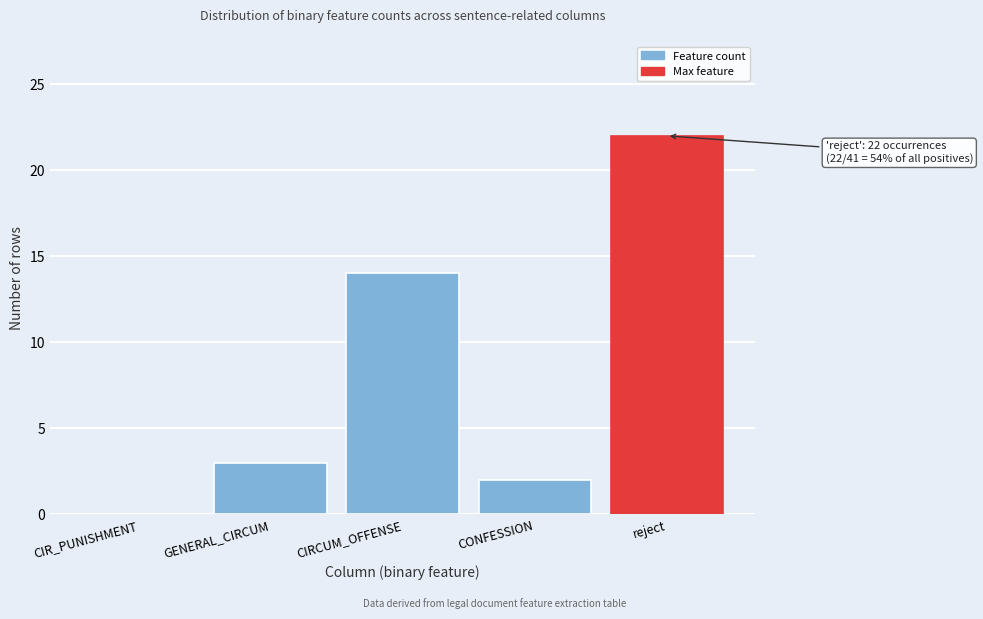

Reading left to right, transcribe all the data shown in this chart.

CIR_PUNISHMENT=0	GENERAL_CIRCUM=3	CIRCUM_OFFENSE=14	CONFESSION=2	reject=22